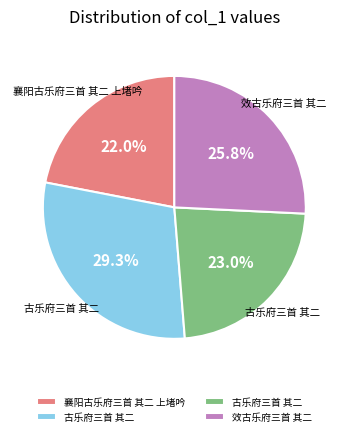

How many slices are in this pie chart?

4